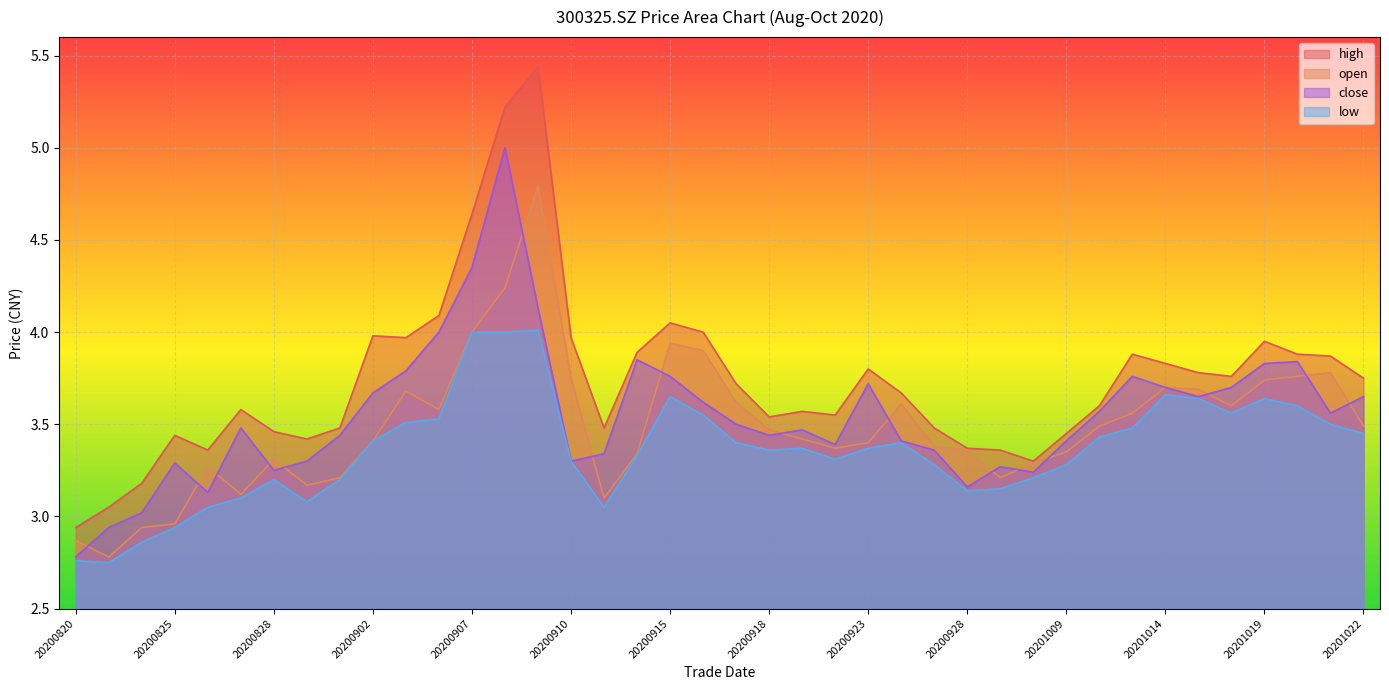

Which series has the largest range (max minus min)?

high